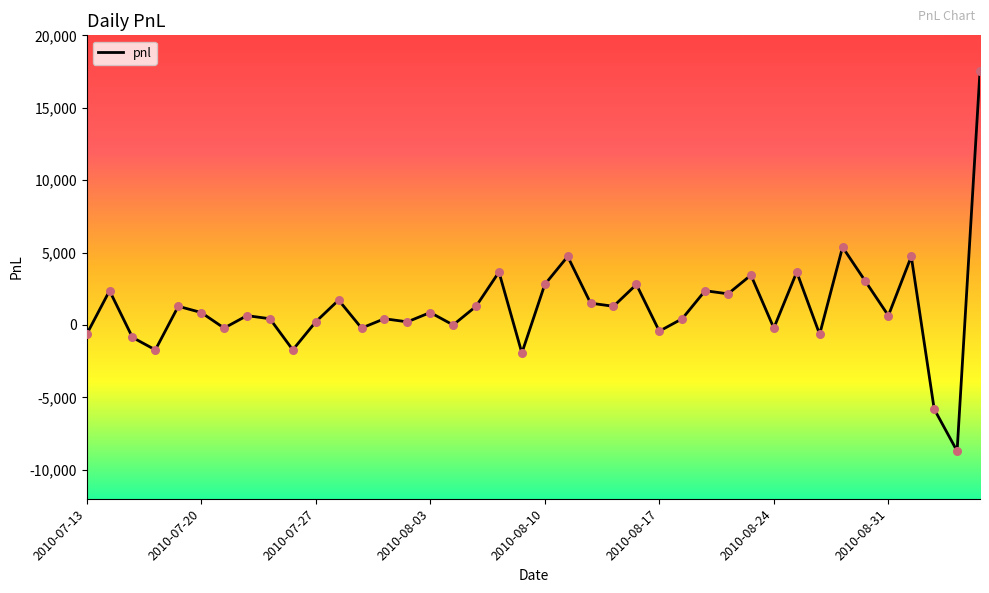

What is the smallest value displayed?

-8707.5